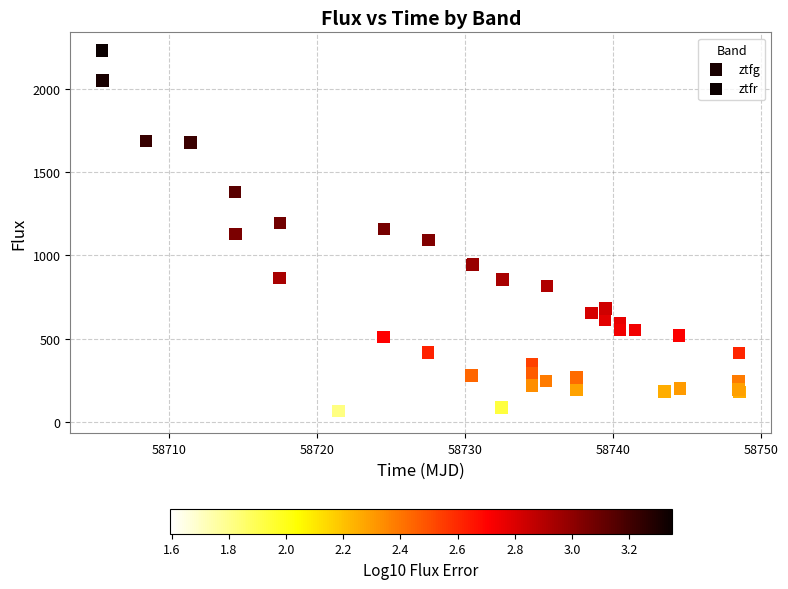

Which series has the largest Y range (max minus min)?

ztfr